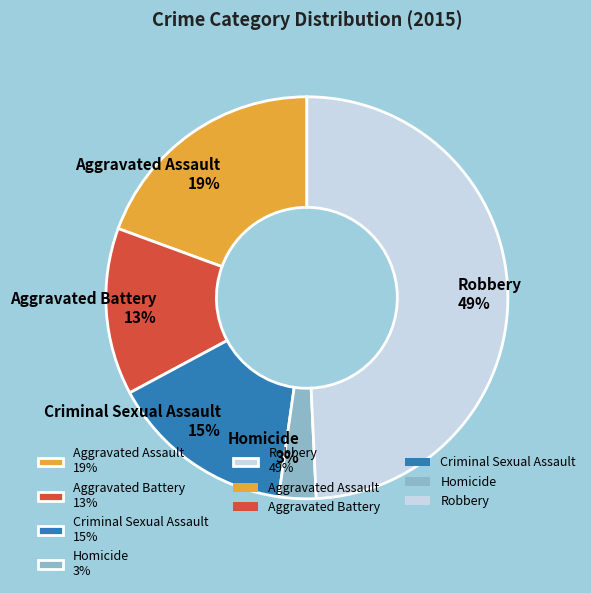

Which category has the biggest portion of the pie?

Robbery